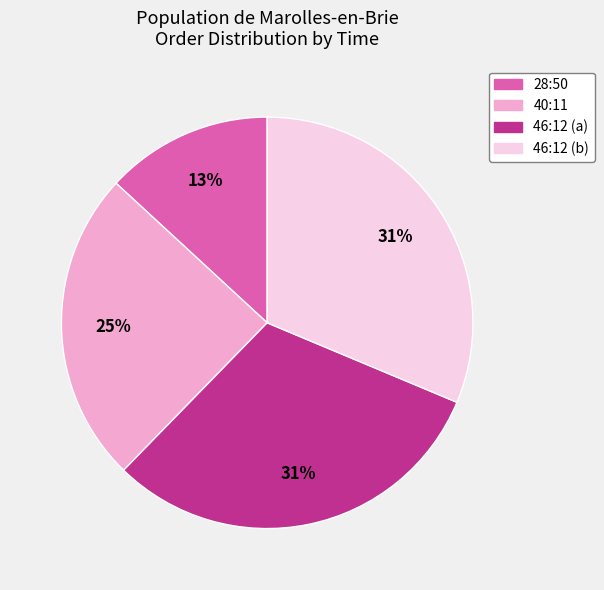

Does 46:12 (a) represent more than half of the total?

No